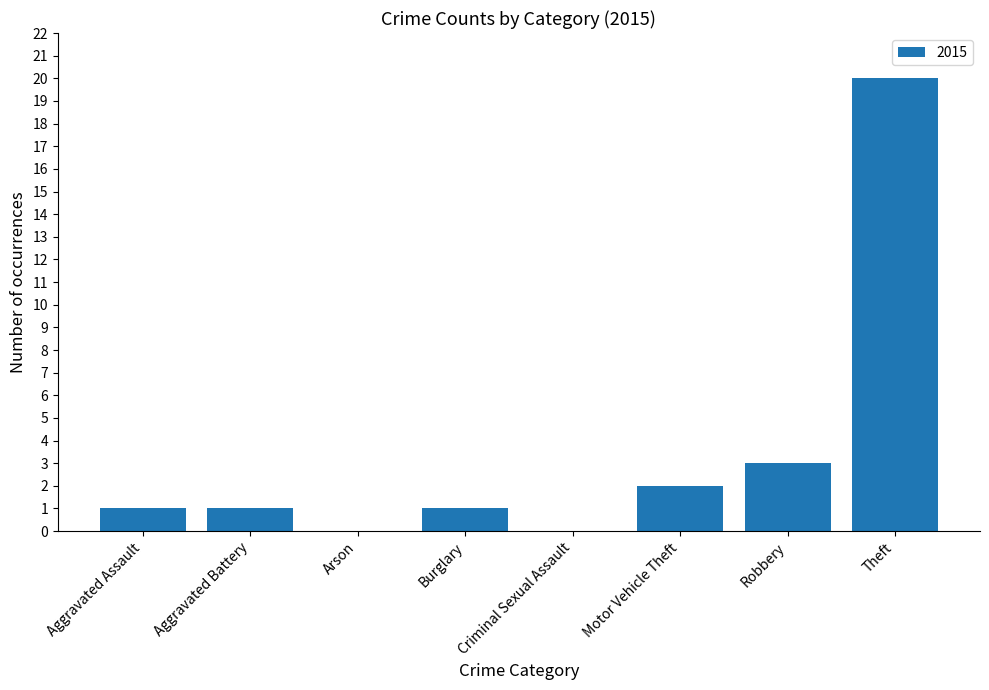

What is the maximum value shown in the chart?

20